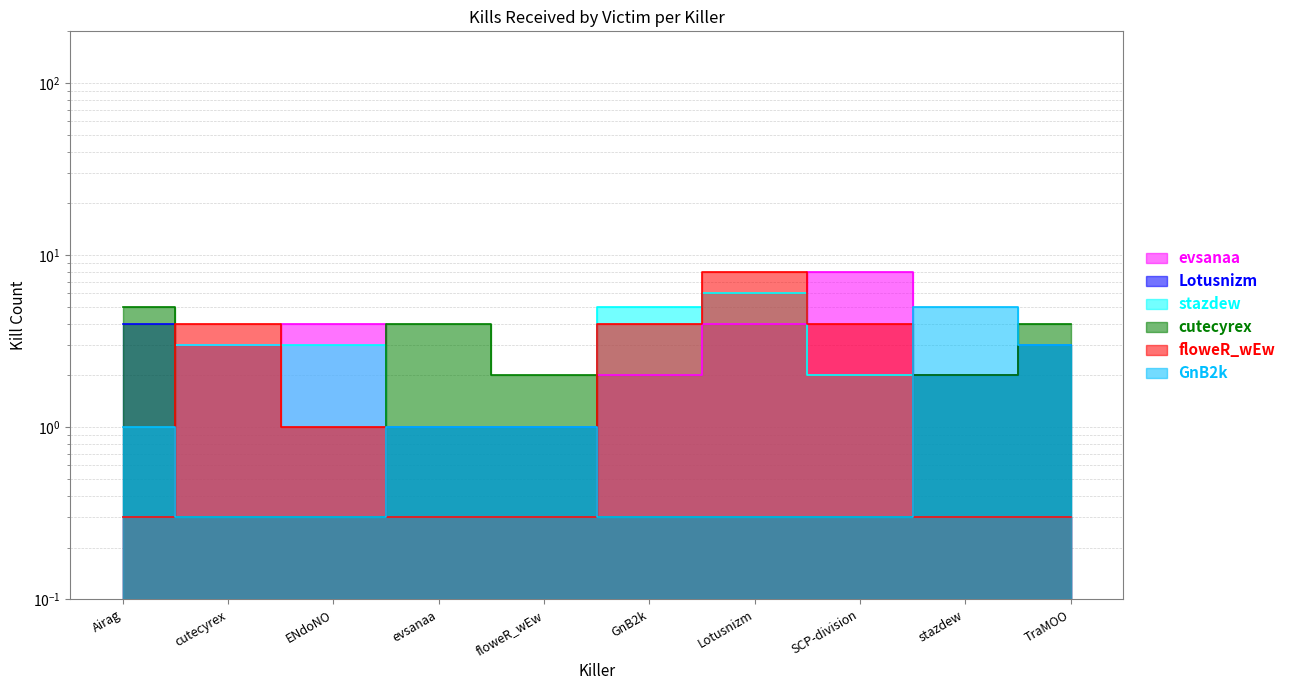

Reading right to left, transcribe all the data shown in this chart.

evsanaa: TraMOO=0.3	stazdew=0.3	SCP-division=8.0	Lotusnizm=4.0	GnB2k=2.0	floweR_wEw=0.3	evsanaa=0.3	ENdoNO=4.0	cutecyrex=3.0	Airag=0.3
Lotusnizm: TraMOO=3.0	stazdew=2.0	SCP-division=0.3	Lotusnizm=0.3	GnB2k=0.3	floweR_wEw=1.0	evsanaa=1.0	ENdoNO=0.3	cutecyrex=0.3	Airag=4.0
stazdew: TraMOO=0.3	stazdew=0.3	SCP-division=2.0	Lotusnizm=6.0	GnB2k=5.0	floweR_wEw=0.3	evsanaa=0.3	ENdoNO=3.0	cutecyrex=3.0	Airag=0.3
cutecyrex: TraMOO=4.0	stazdew=2.0	SCP-division=0.3	Lotusnizm=0.3	GnB2k=0.3	floweR_wEw=2.0	evsanaa=4.0	ENdoNO=0.3	cutecyrex=0.3	Airag=5.0
floweR_wEw: TraMOO=0.3	stazdew=0.3	SCP-division=4.0	Lotusnizm=8.0	GnB2k=4.0	floweR_wEw=0.3	evsanaa=0.3	ENdoNO=1.0	cutecyrex=4.0	Airag=0.3
GnB2k: TraMOO=3.0	stazdew=5.0	SCP-division=0.3	Lotusnizm=0.3	GnB2k=0.3	floweR_wEw=1.0	evsanaa=1.0	ENdoNO=0.3	cutecyrex=0.3	Airag=1.0